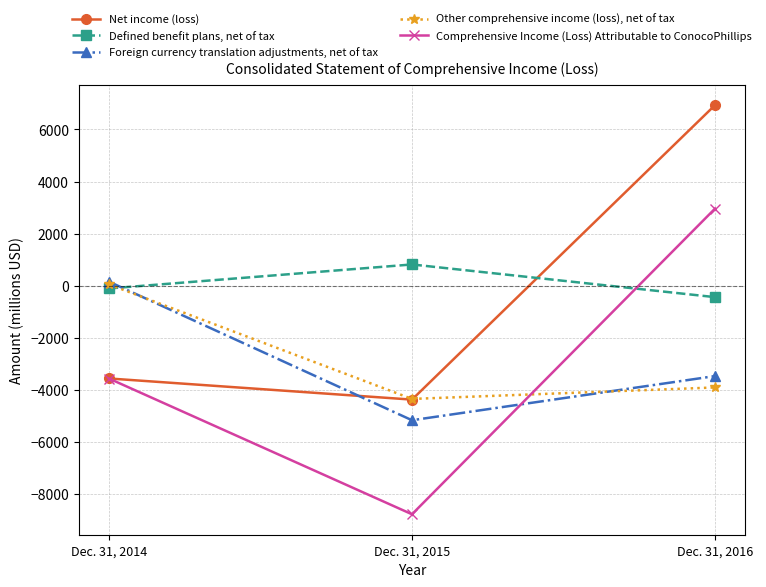

What is the value of the Foreign currency translation adjustments, net of tax point at the 1st from the left?

158